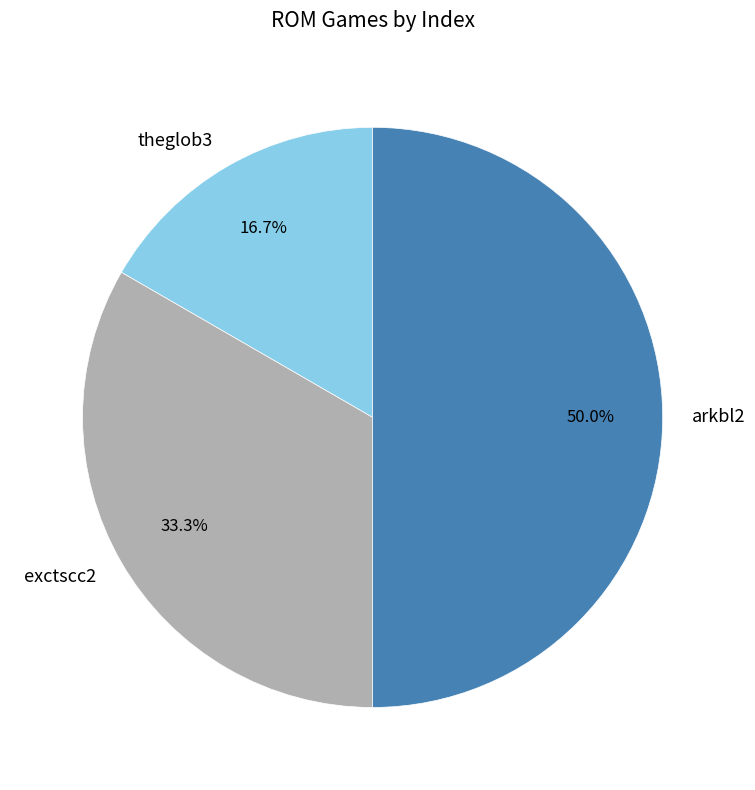

The exctscc2 slice represents 33% of the pie. True or false?

True